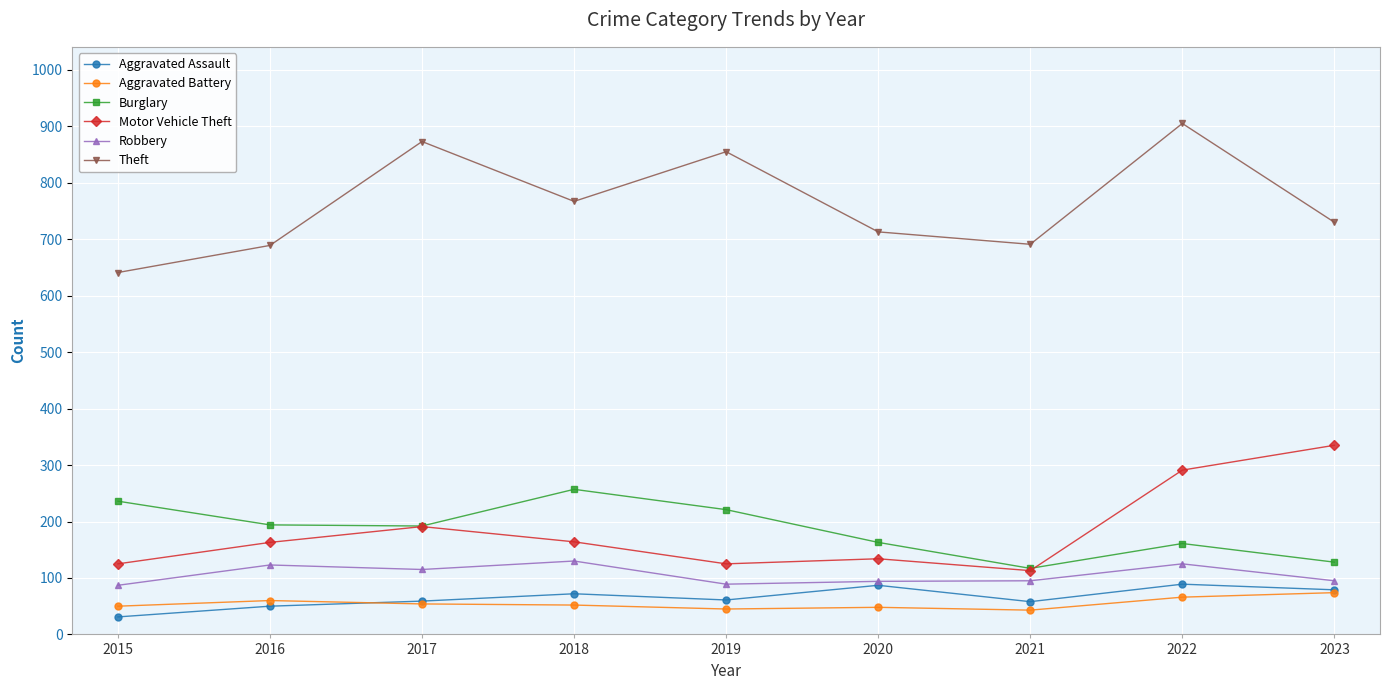

What is the difference between the Aggravated Battery values at 2018 and 2017?

2